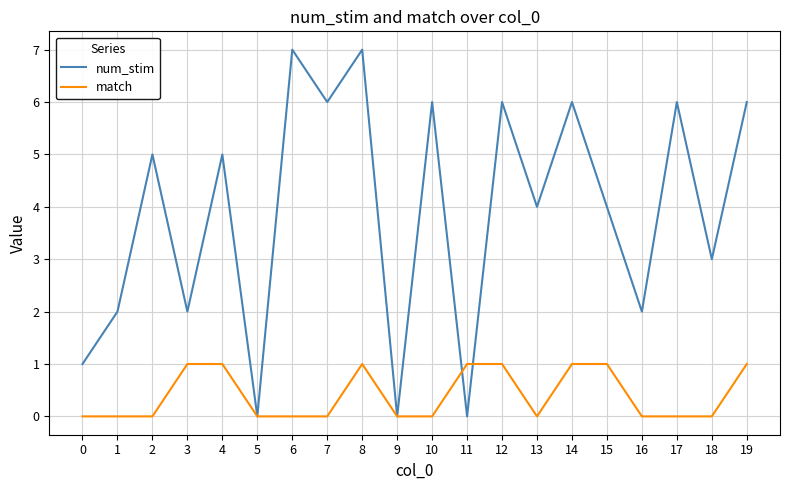

Which series ends up on top after the final intersection of match and num_stim?

num_stim